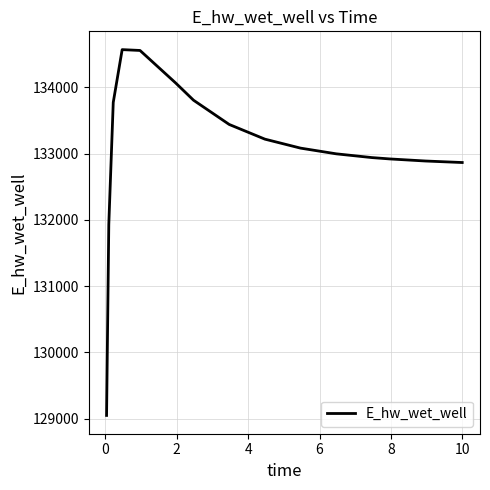

What is the maximum value shown in the chart?

134569.6